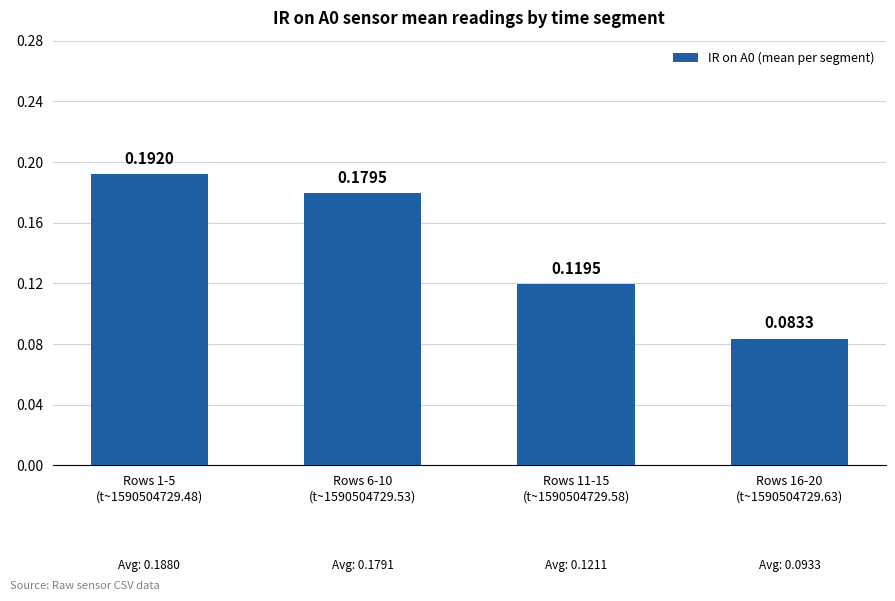

What is the sum of all values?

0.6